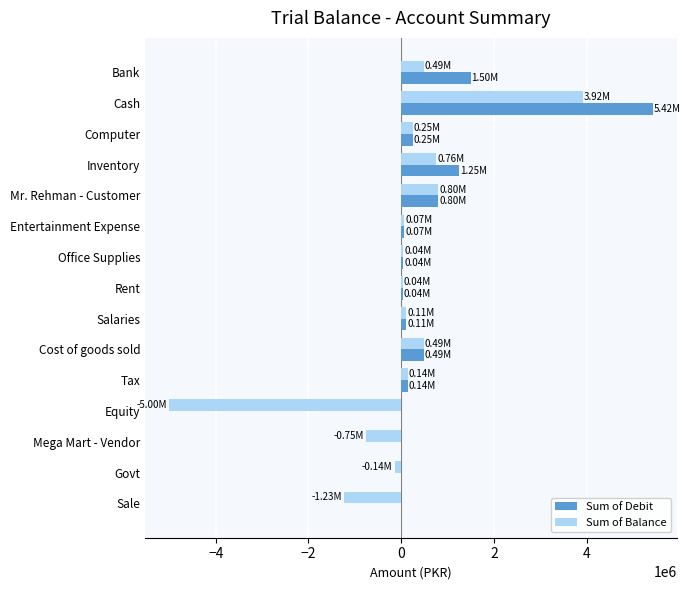

At which category is the sum across all series the highest?

Cash